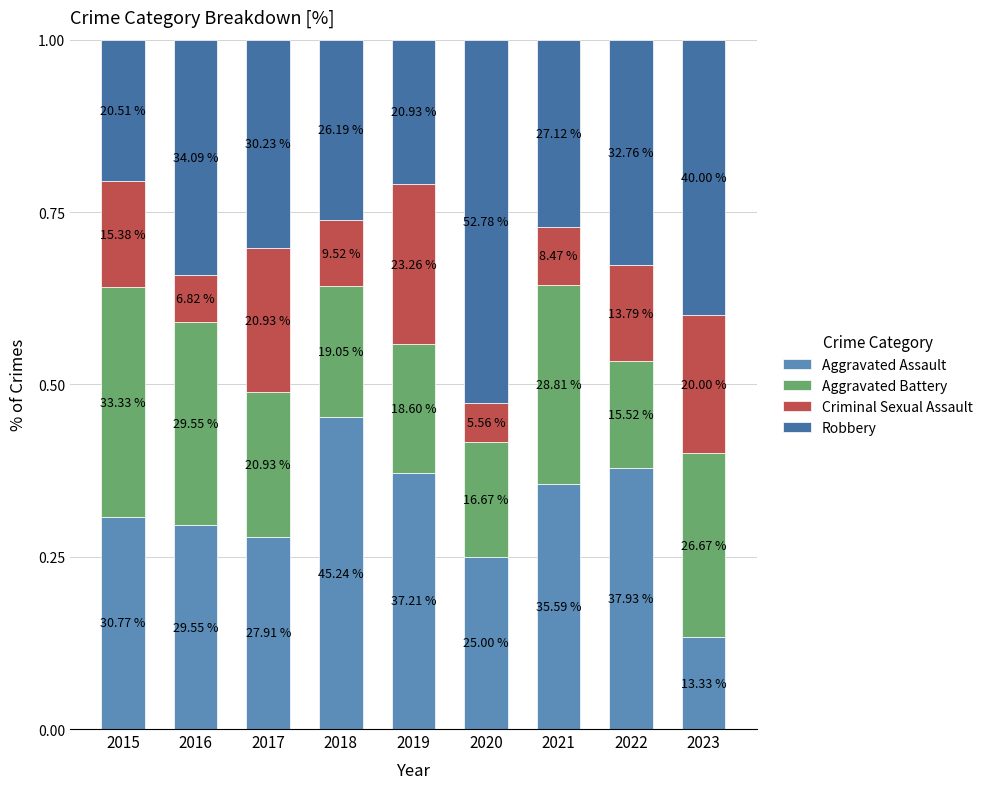

Between 2020 and 2023, which is larger?

2020